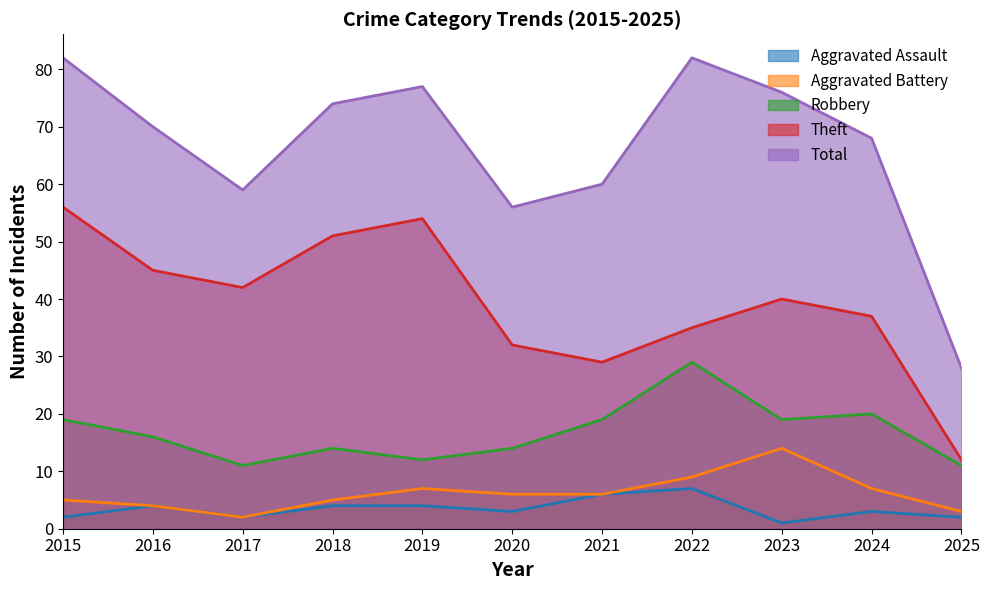

True or false: Aggravated Assault and Total cross at least once.

False